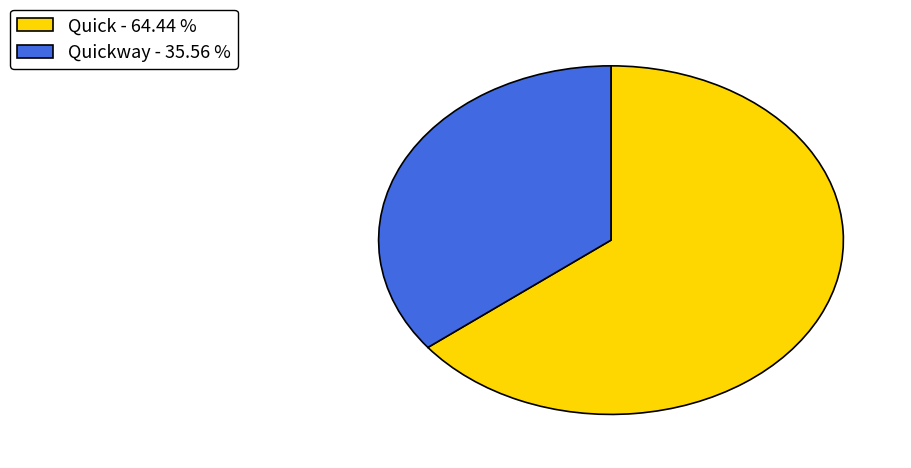

How many segments does this pie chart have?

2